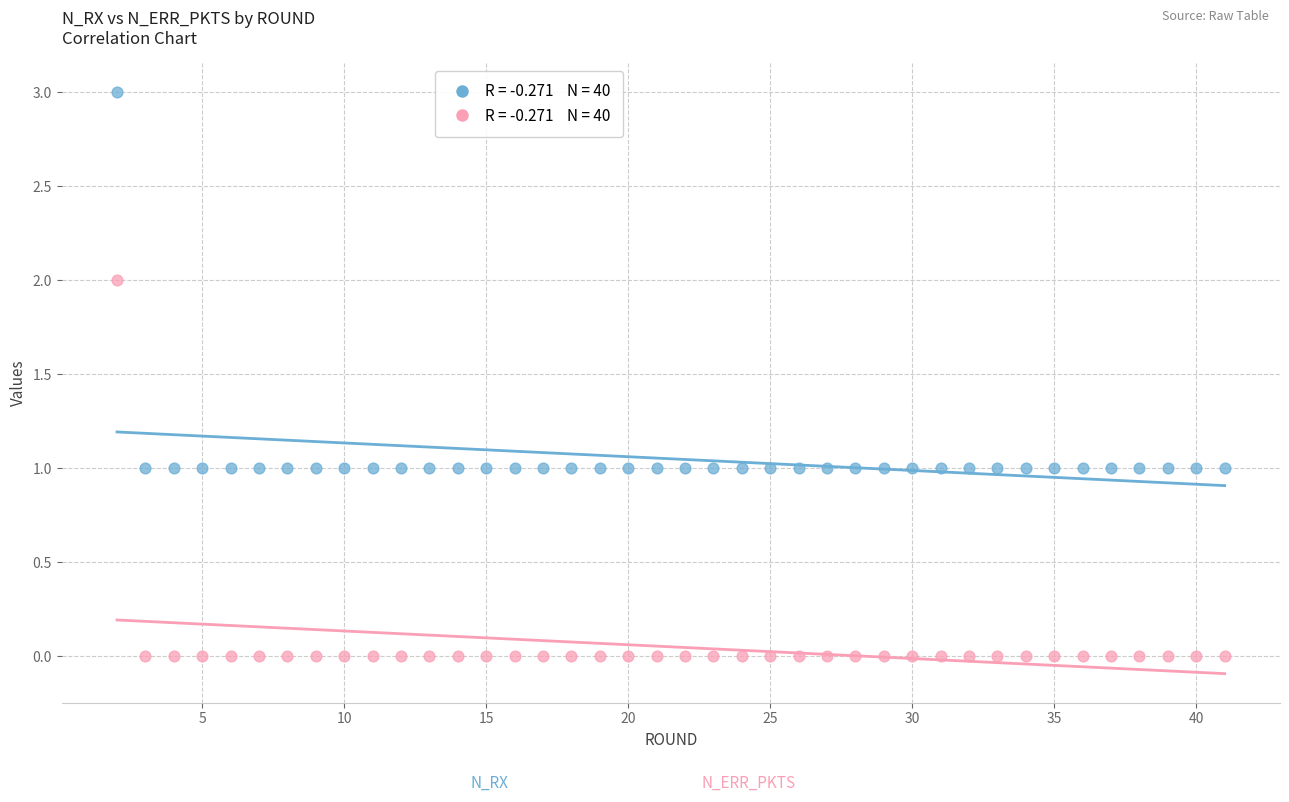

Across all data points, what is the range of Y values (max minus min)?

3